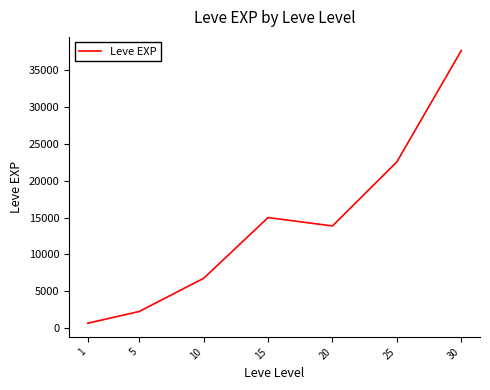

How many values are below 13857?

3